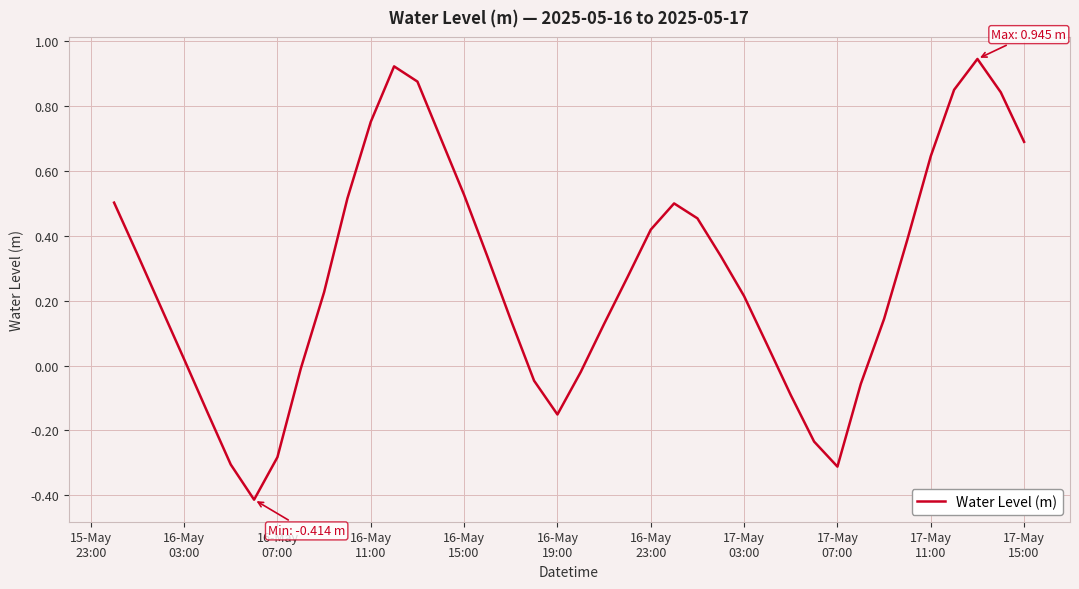

What is the minimum value shown in the chart?

-0.4